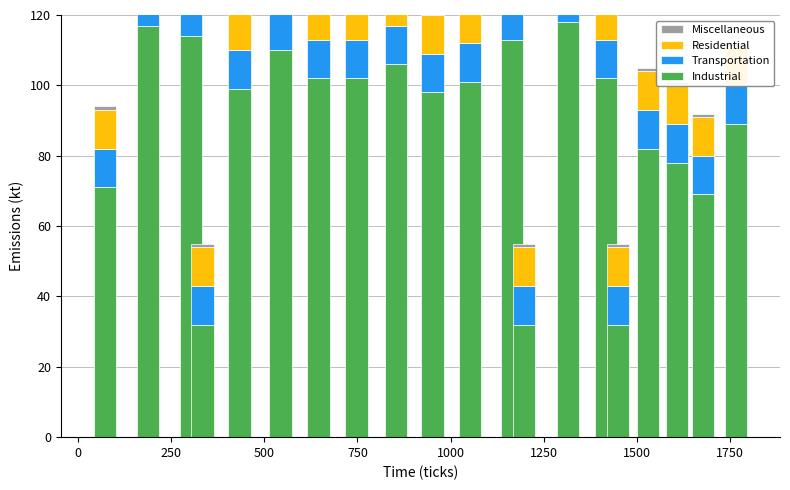

How many bars are there in total?

80